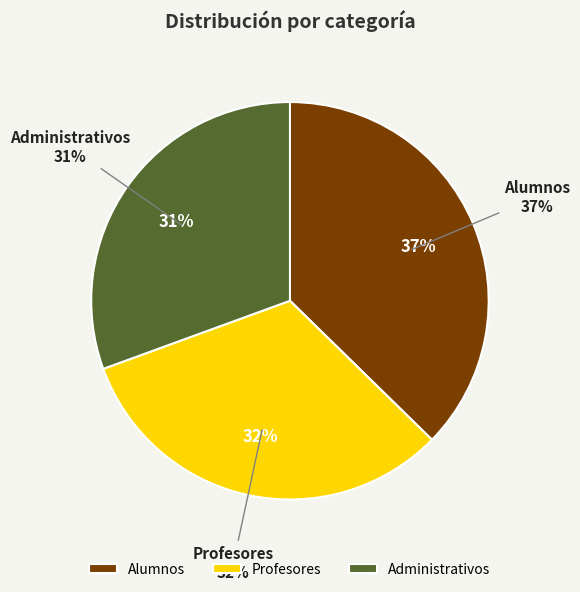

Which has a higher value, Profesores or Administrativos?

Profesores